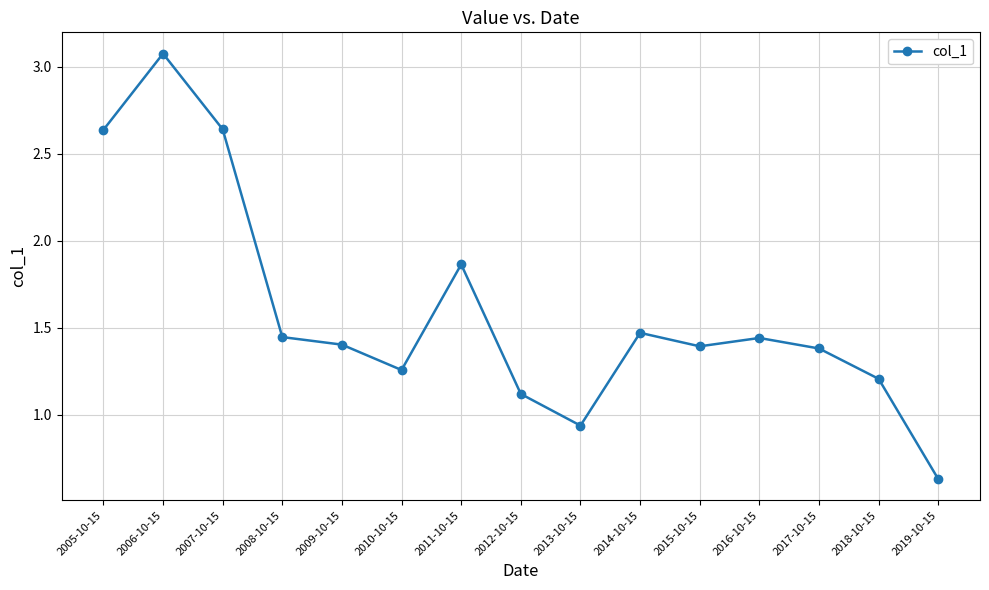

The chart shows a value of 2.5 at 2014-10-15. True or false?

False